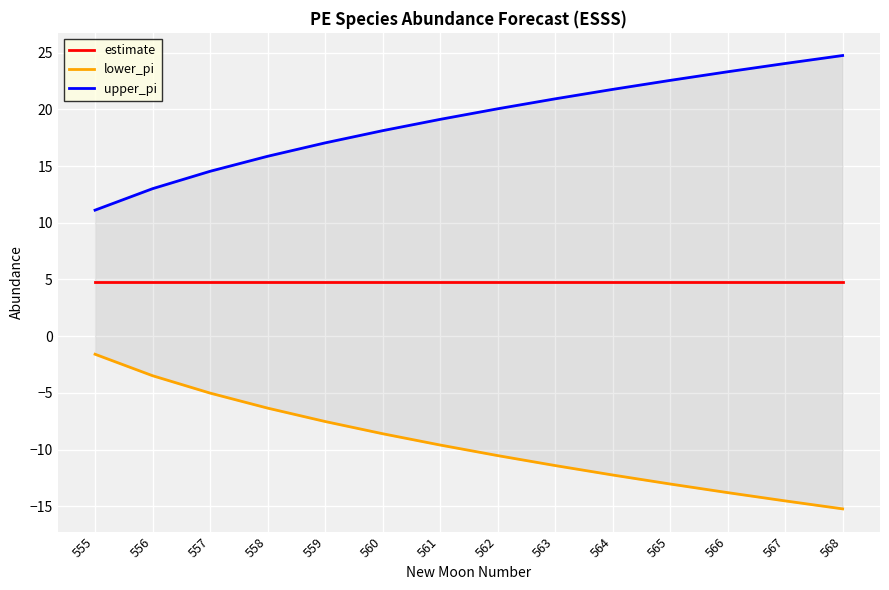

Rank the series at 564 from lowest to highest value.

lower_pi, estimate, upper_pi